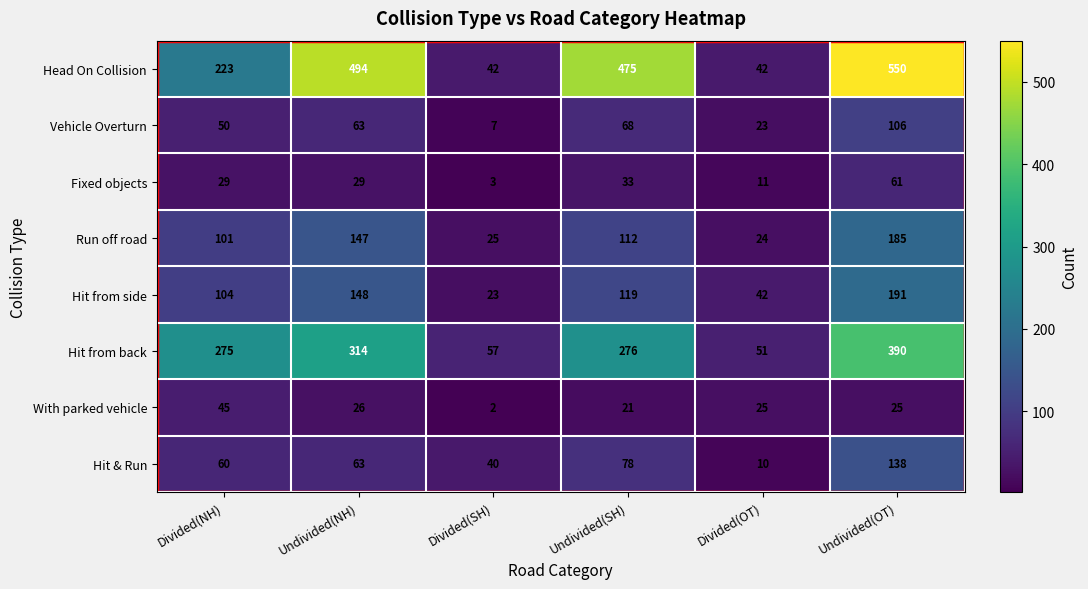

What is the spread (max minus min) of values at Undivided(NH)?

468